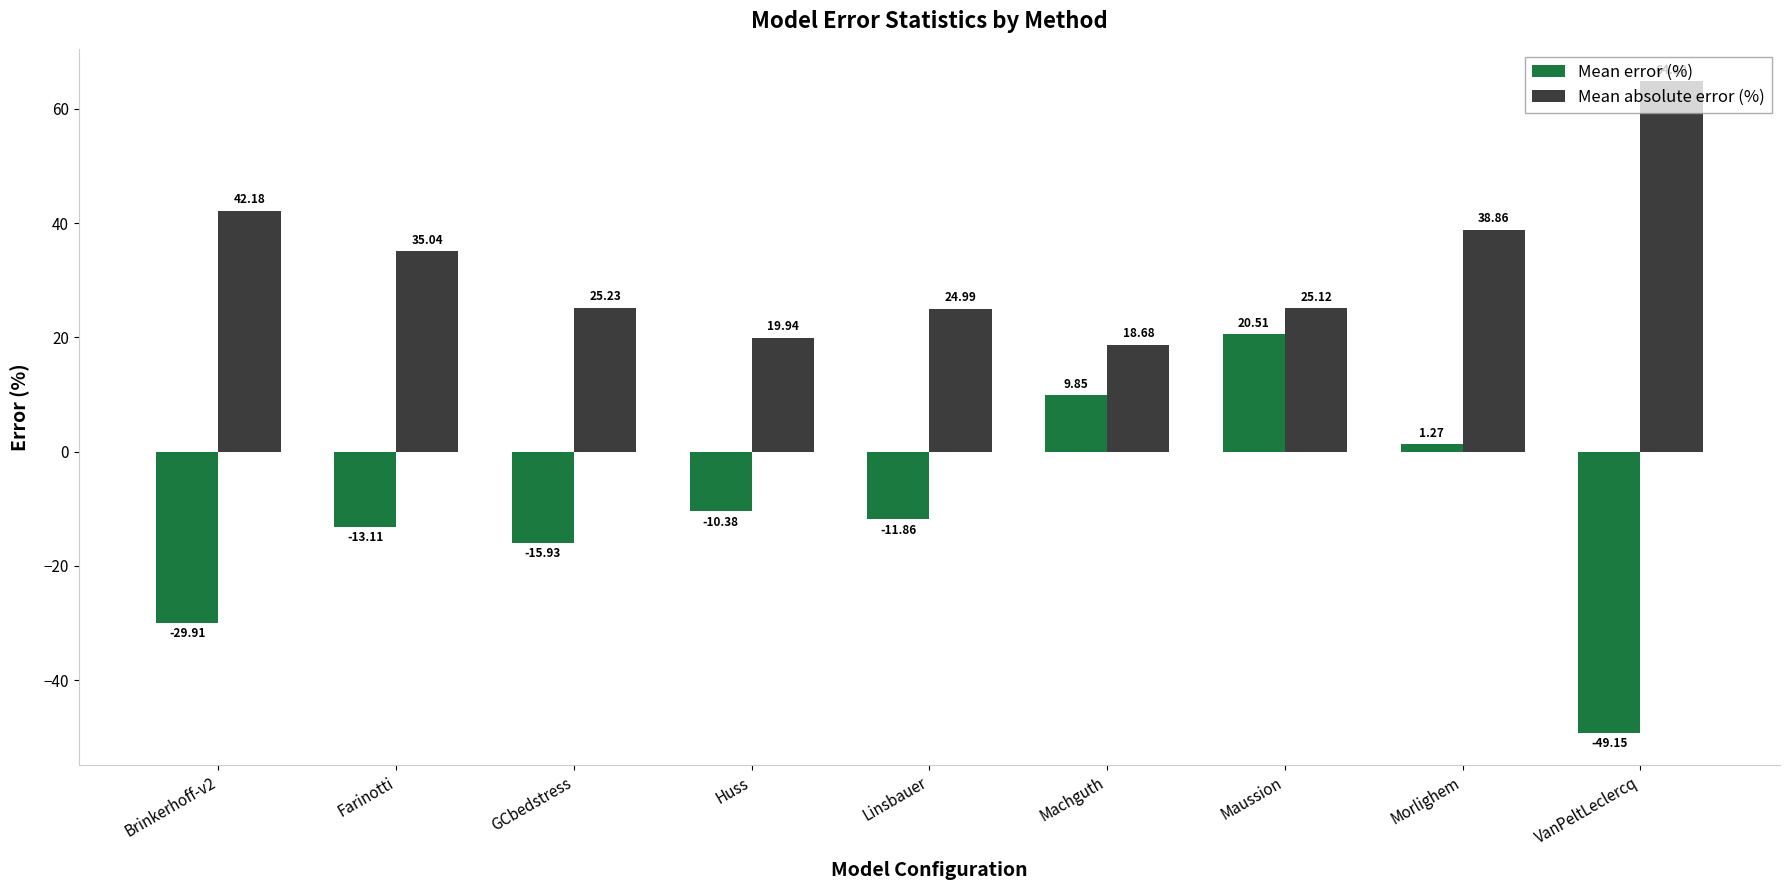

List the labels in order of Mean error (%) value, smallest first.

VanPeltLeclercq, Brinkerhoff-v2, GCbedstress, Farinotti, Linsbauer, Huss, Morlighem, Machguth, Maussion